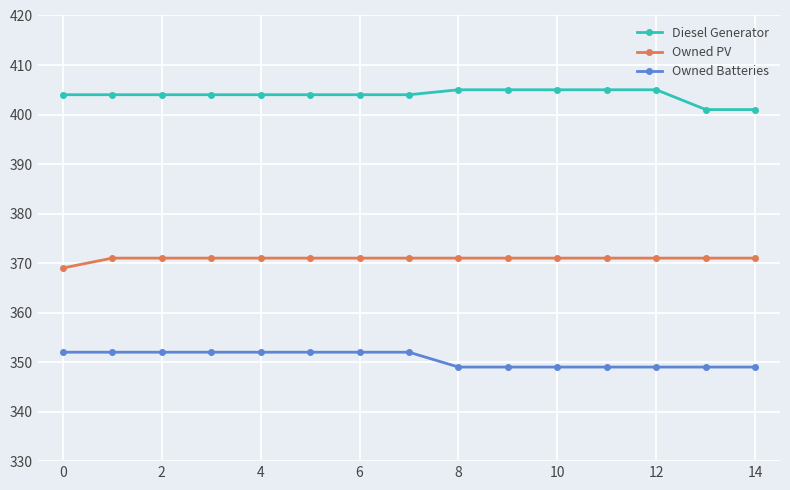

What is the difference between the maximum and second lowest values in the Owned Batteries series?

3